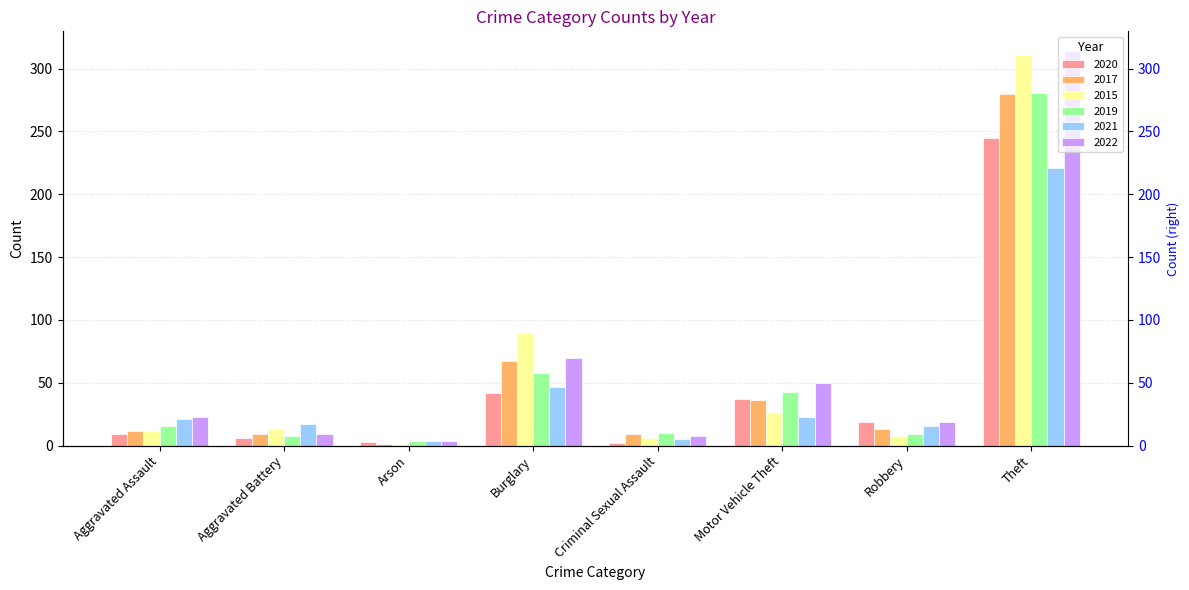

How many distinct data groups are displayed?

6